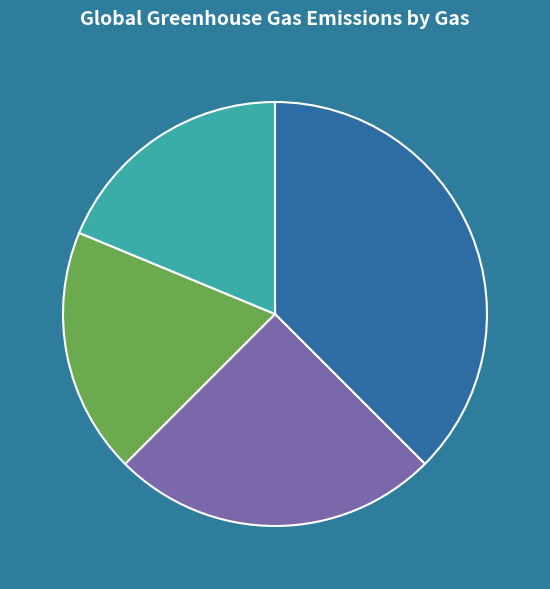

Does any single category account for the majority?

No